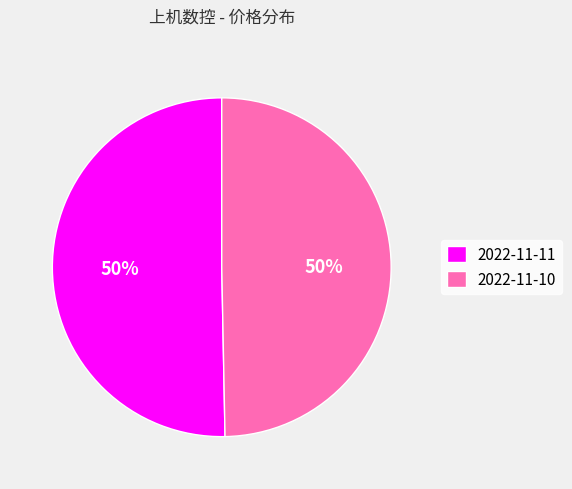

What is the ratio of the value at 2022-11-11 to the value at 2022-11-10?

1.0